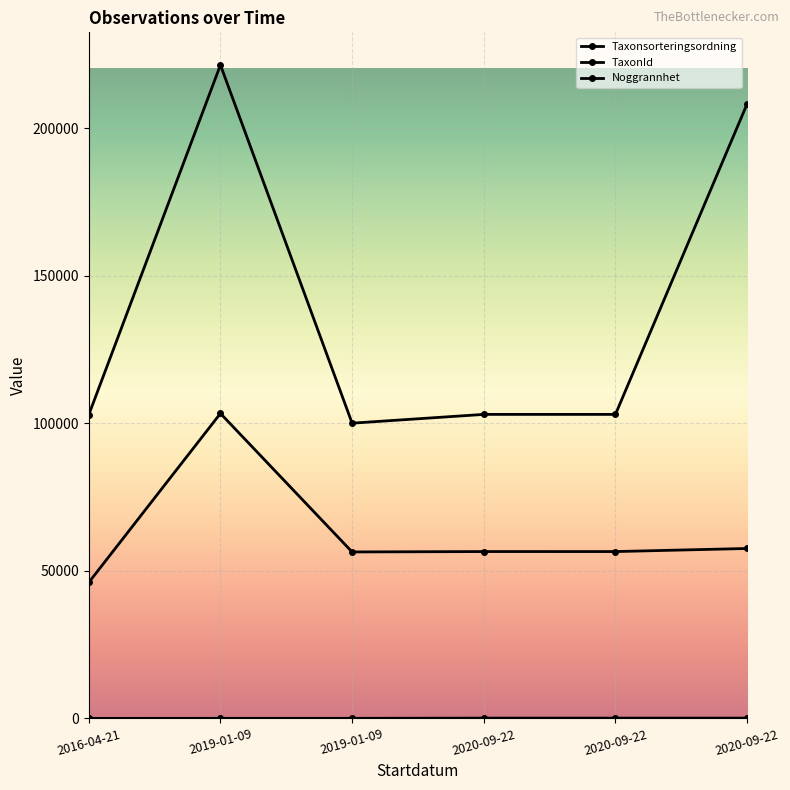

Which series has the largest total across all categories?

TaxonId